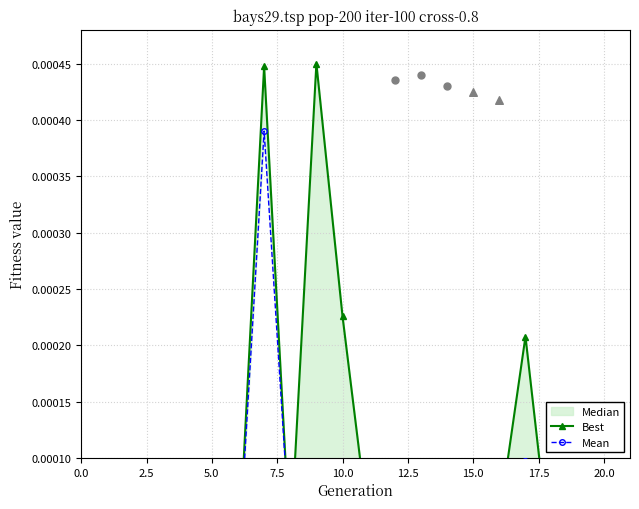

Which series has the largest total across all categories?

Best